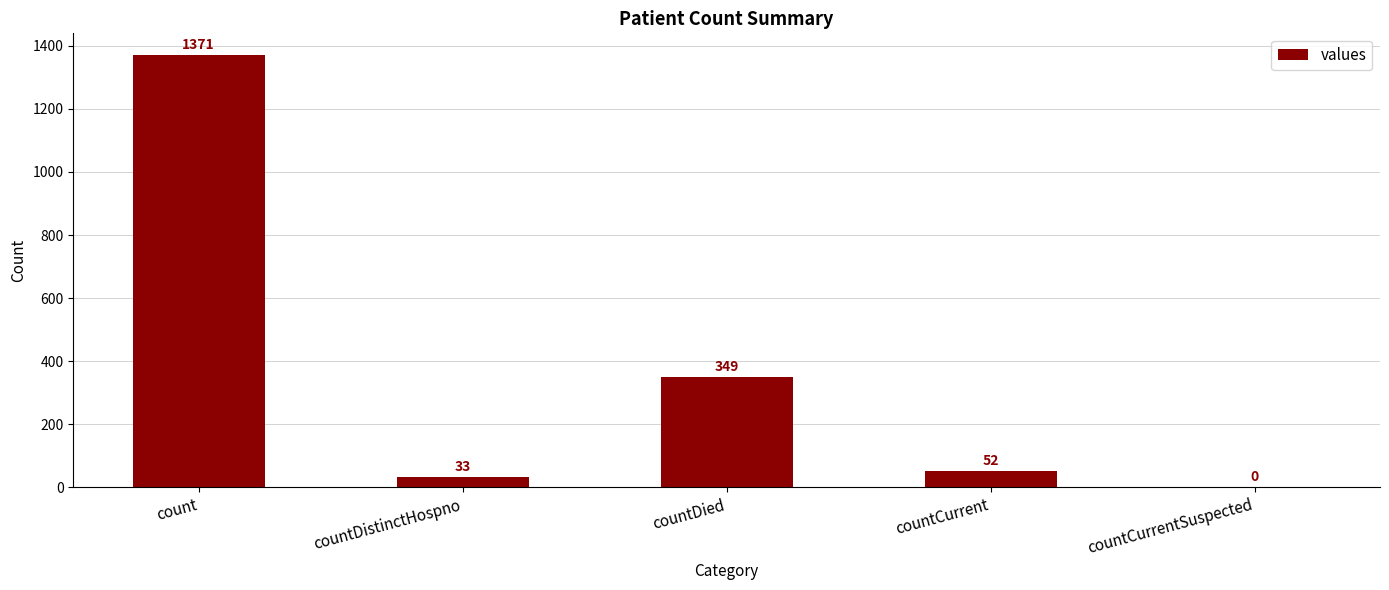

Reading right to left, extract all data points from this chart.

0	52	349	33	1371